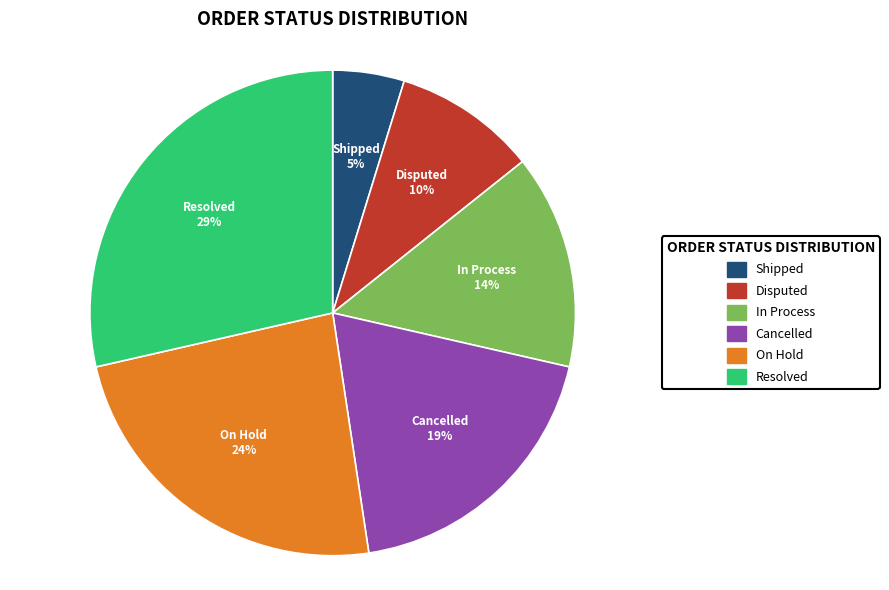

To the nearest percent, what is the difference between the largest and smallest slice percentages?

24%